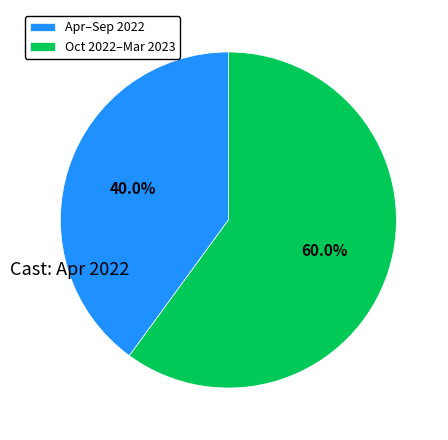

Between Oct 2022–Mar 2023 and Apr–Sep 2022, which is larger?

Oct 2022–Mar 2023